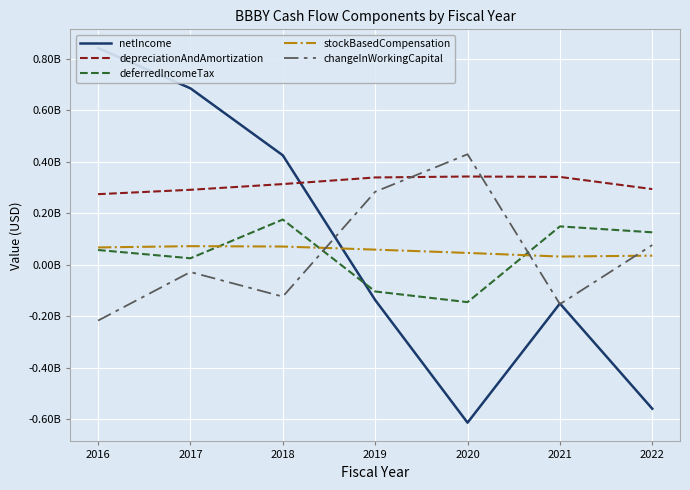

How many positive values does the netIncome series have?

3